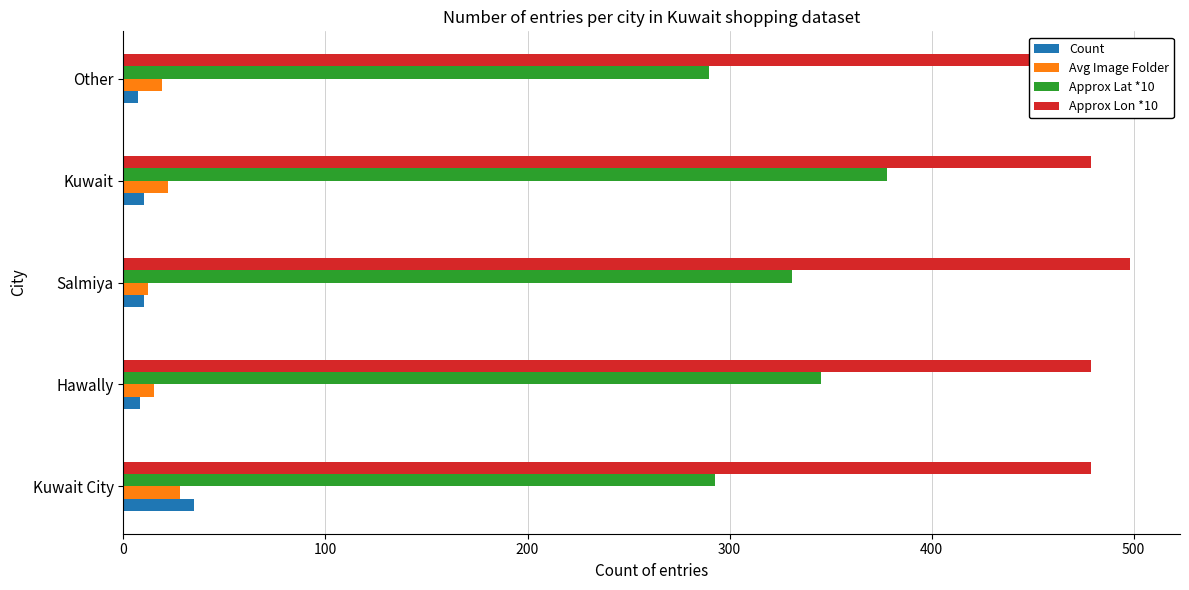

Which series has the widest spread of values?

Approx Lat *10